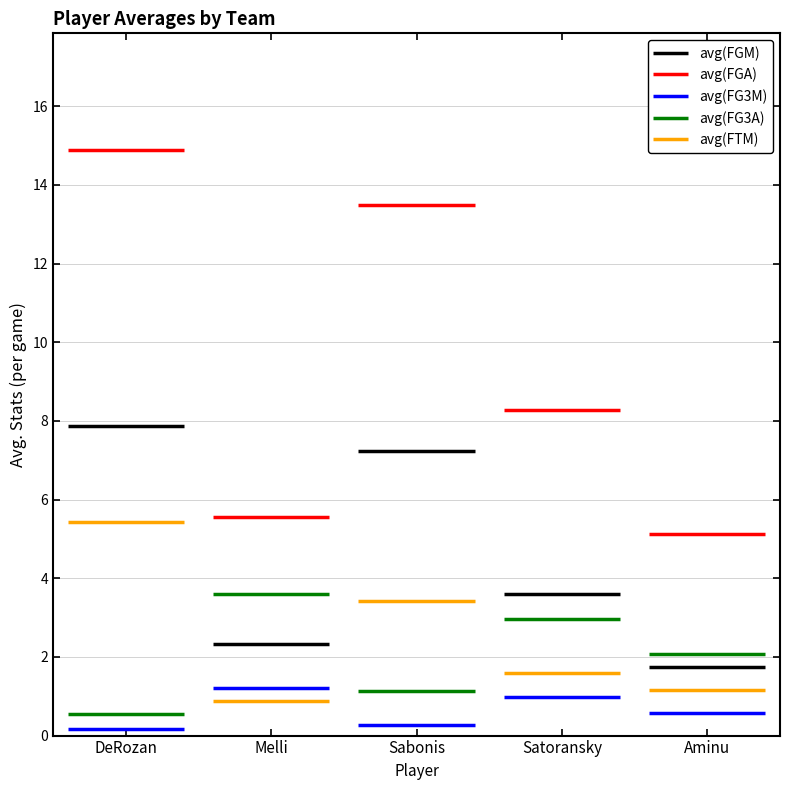

True or false: avg(FG3M) and avg(FGA) intersect in this chart.

False